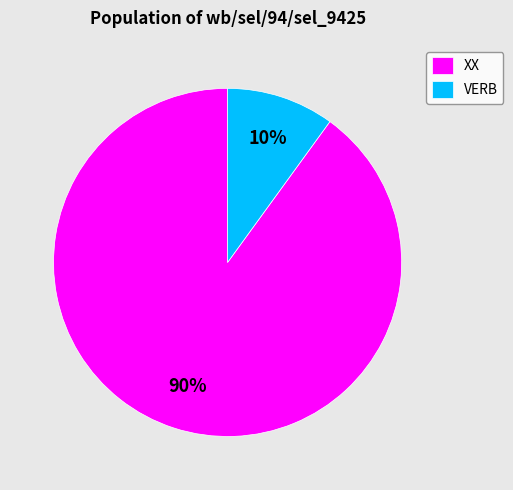

To the nearest percent, what is the difference between the largest and smallest slice percentages?

80%